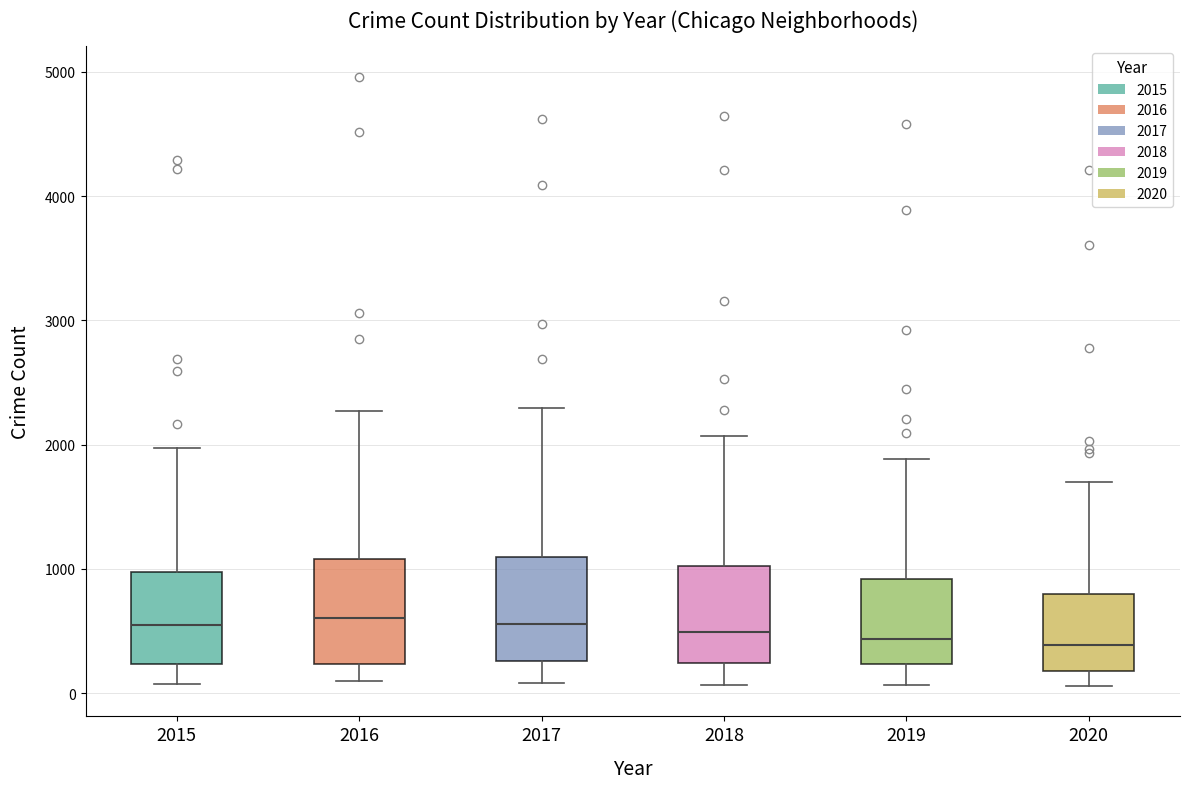

Reading left to right, transcribe this box plot: for each box, give where its median line is, the range the box spans, and where its two whiskers end, as read against the y-axis. The values are not printed on the chart, so give them approximately, as read against the axis.

2015: median 500, box 200 to 1000, whiskers 100 to 2000
2016: median 600, box 200 to 1100, whiskers 100 to 2300
2017: median 600, box 300 to 1100, whiskers 100 to 2300
2018: median 500, box 200 to 1000, whiskers 100 to 2100
2019: median 400, box 200 to 900, whiskers 100 to 1900
2020: median 400, box 200 to 800, whiskers 100 to 1700